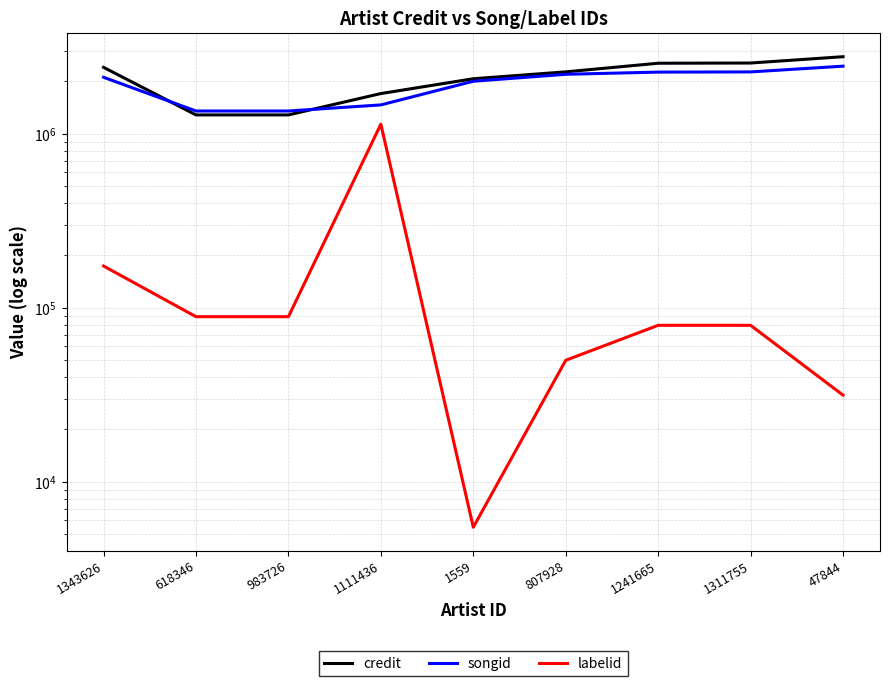

True or false: credit has a value of 4335296.1 at 1311755.

False